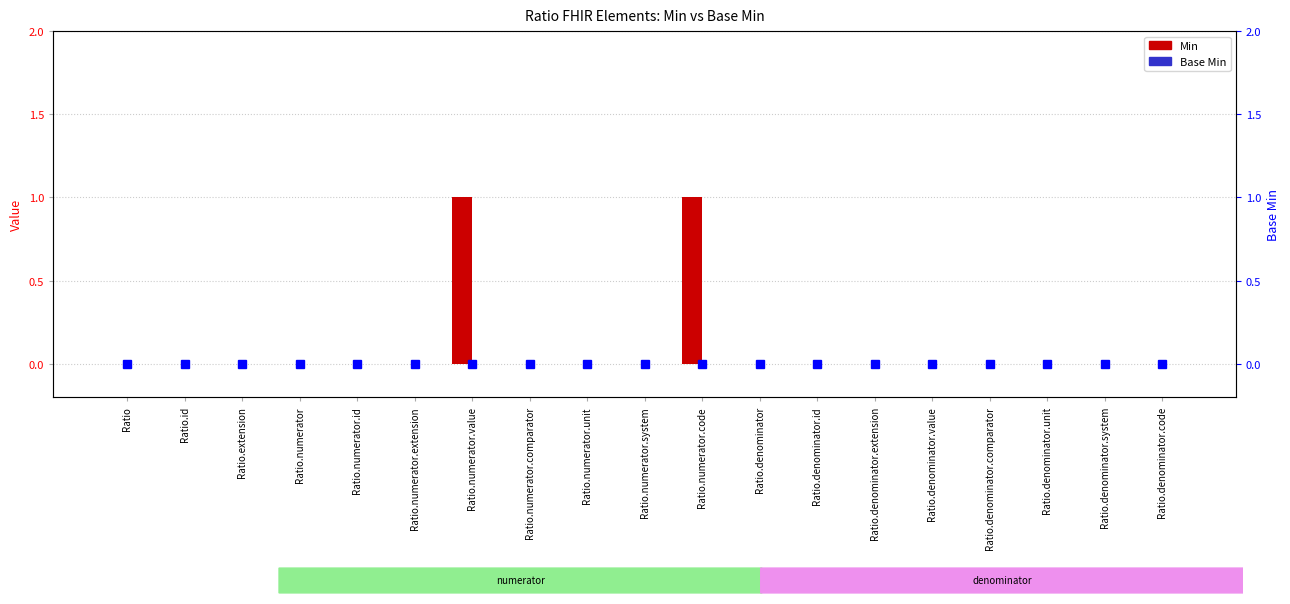

What is the sum of all Min values?

2